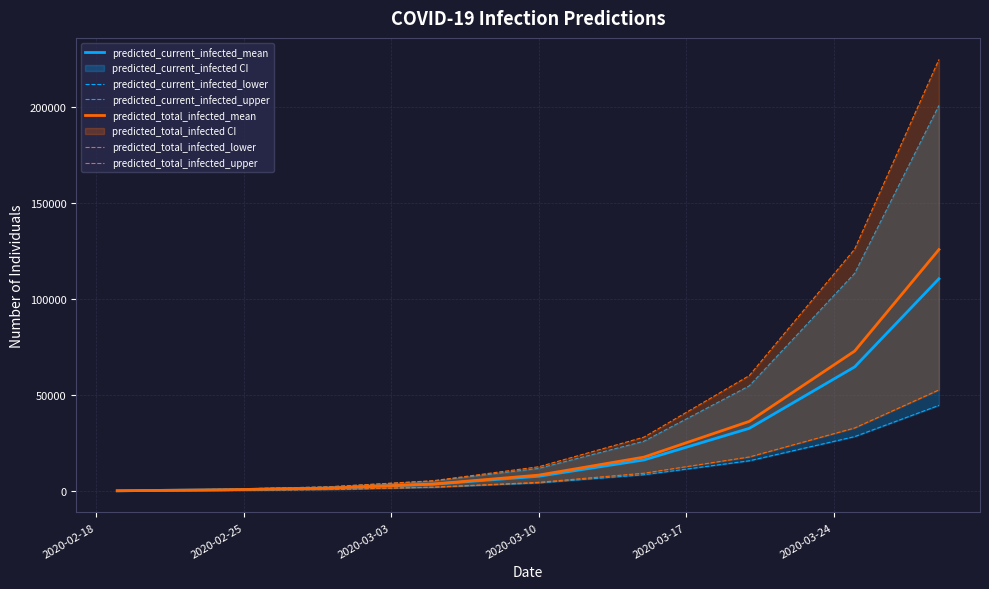

What is the value of the predicted_current_infected_mean point at the 4th from the left?

3515